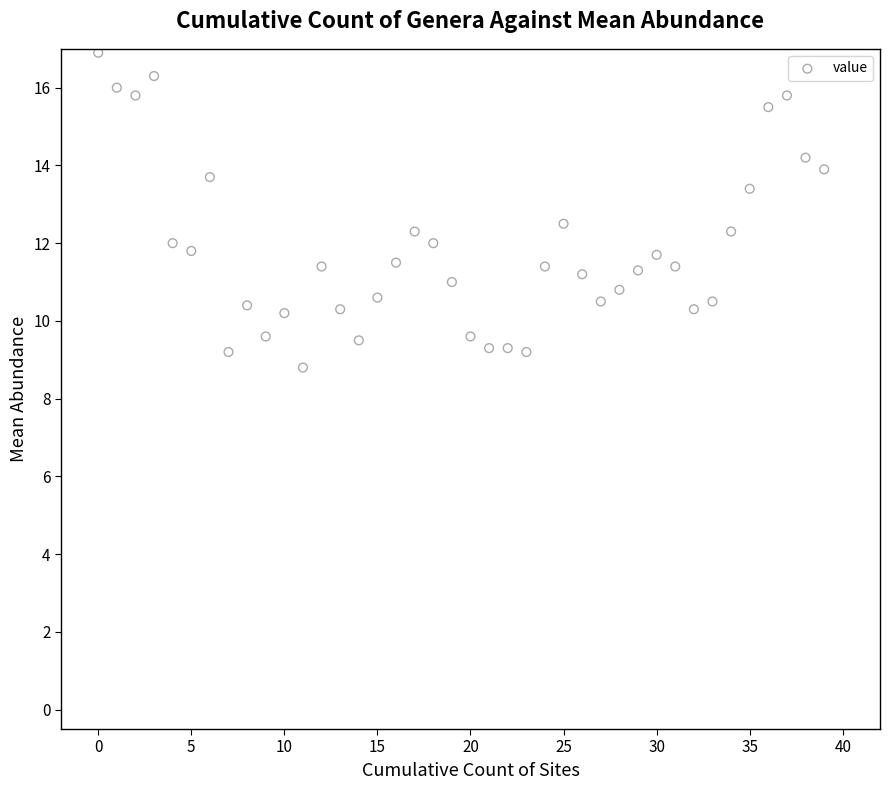

What is the range of Y values (max minus min)?

8.1